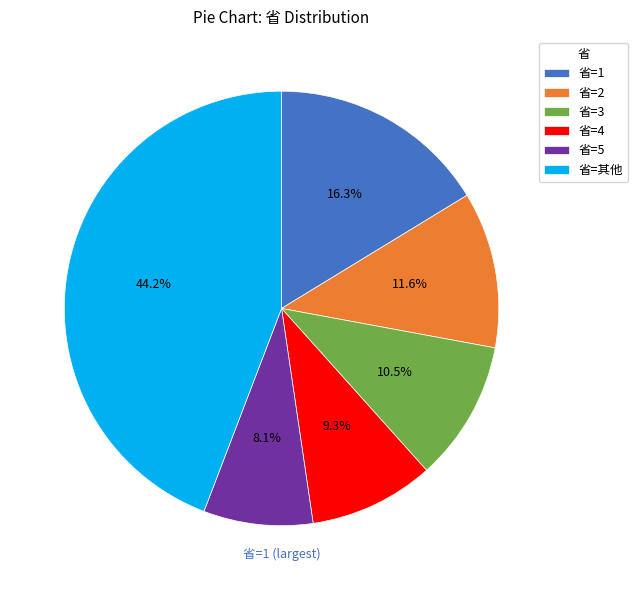

Between 省=其他 and 省=4, which is larger?

省=其他